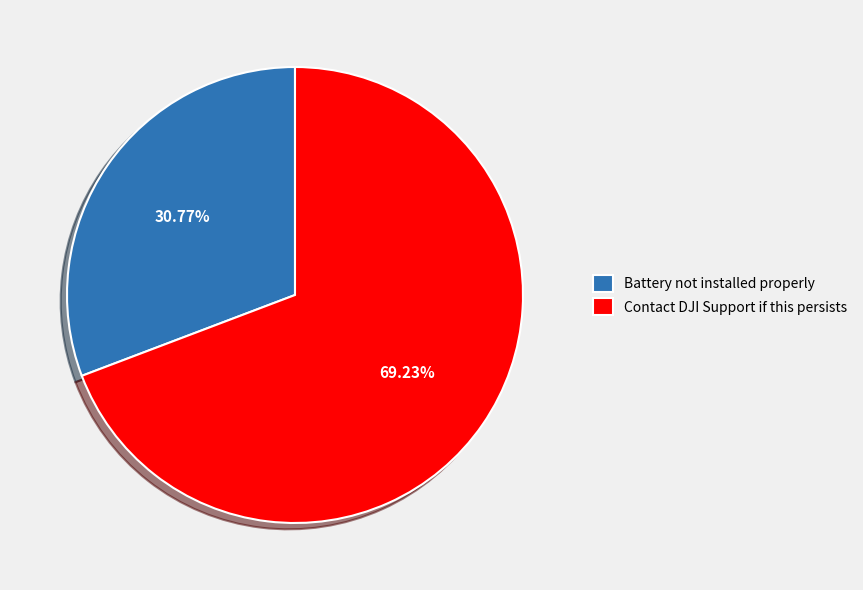

True or false: Battery not installed properly accounts for 36% of the total.

False